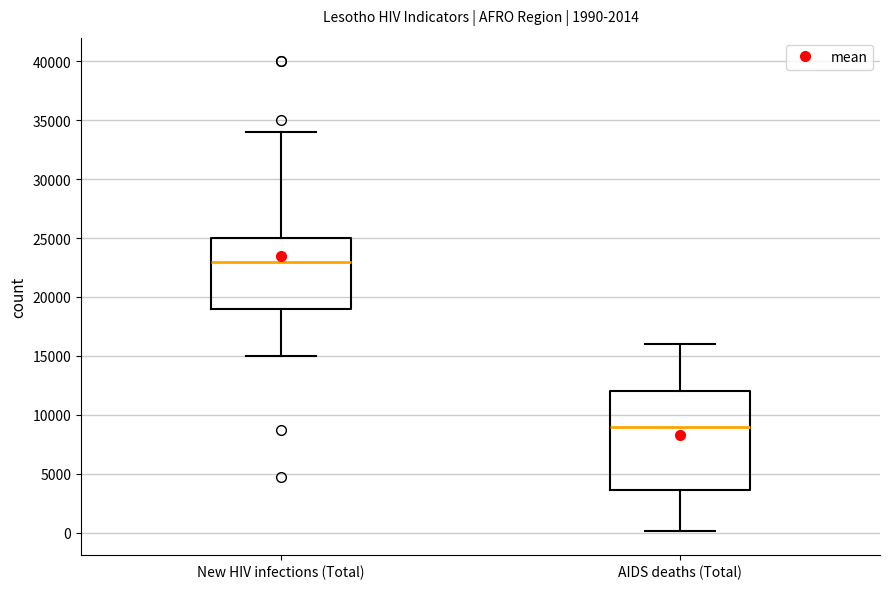

Reading left to right, transcribe this box plot: for each box, give where its median line is, the range the box spans, and where its two whiskers end, as read against the y-axis. The values are not printed on the chart, so give them approximately, as read against the axis.

New HIV infections (Total): median 23000, box 19000 to 25000, whiskers 15000 to 34000
AIDS deaths (Total): median 9000, box 3500 to 12000, whiskers 0 to 16000